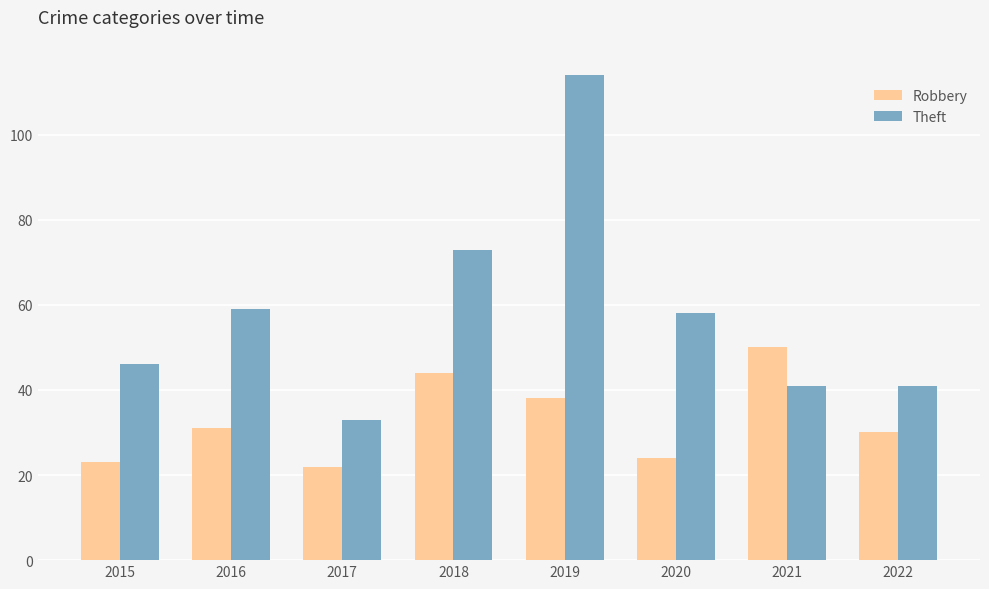

What is the sum of all Robbery values?

262